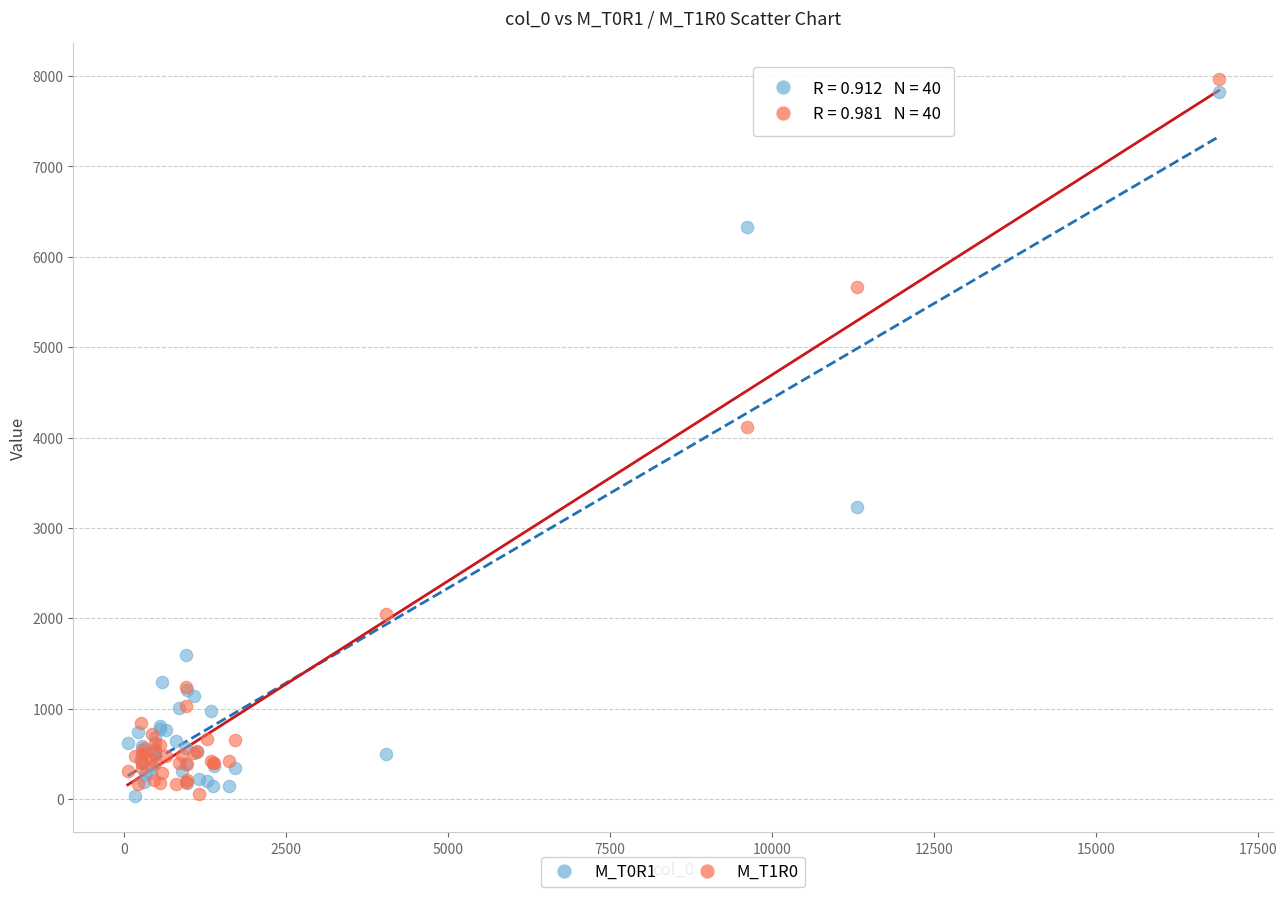

Across all series, what Y value is closest to 4000?

4112.9